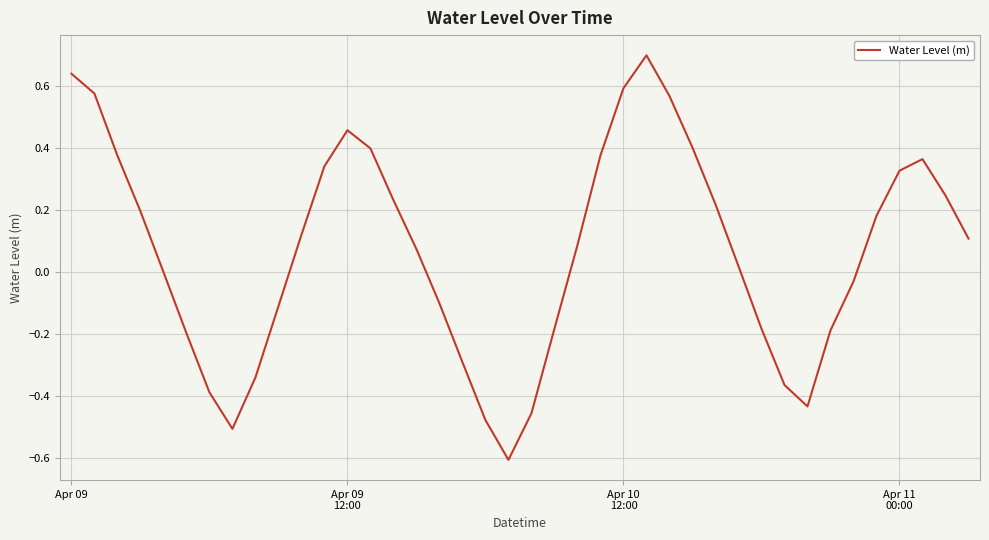

What is the smallest value displayed?

-0.6